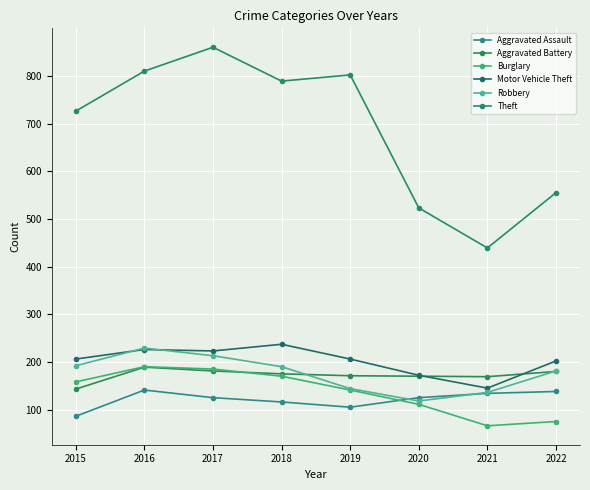

List the labels in order of Theft value, smallest first.

2021, 2020, 2022, 2015, 2018, 2019, 2016, 2017